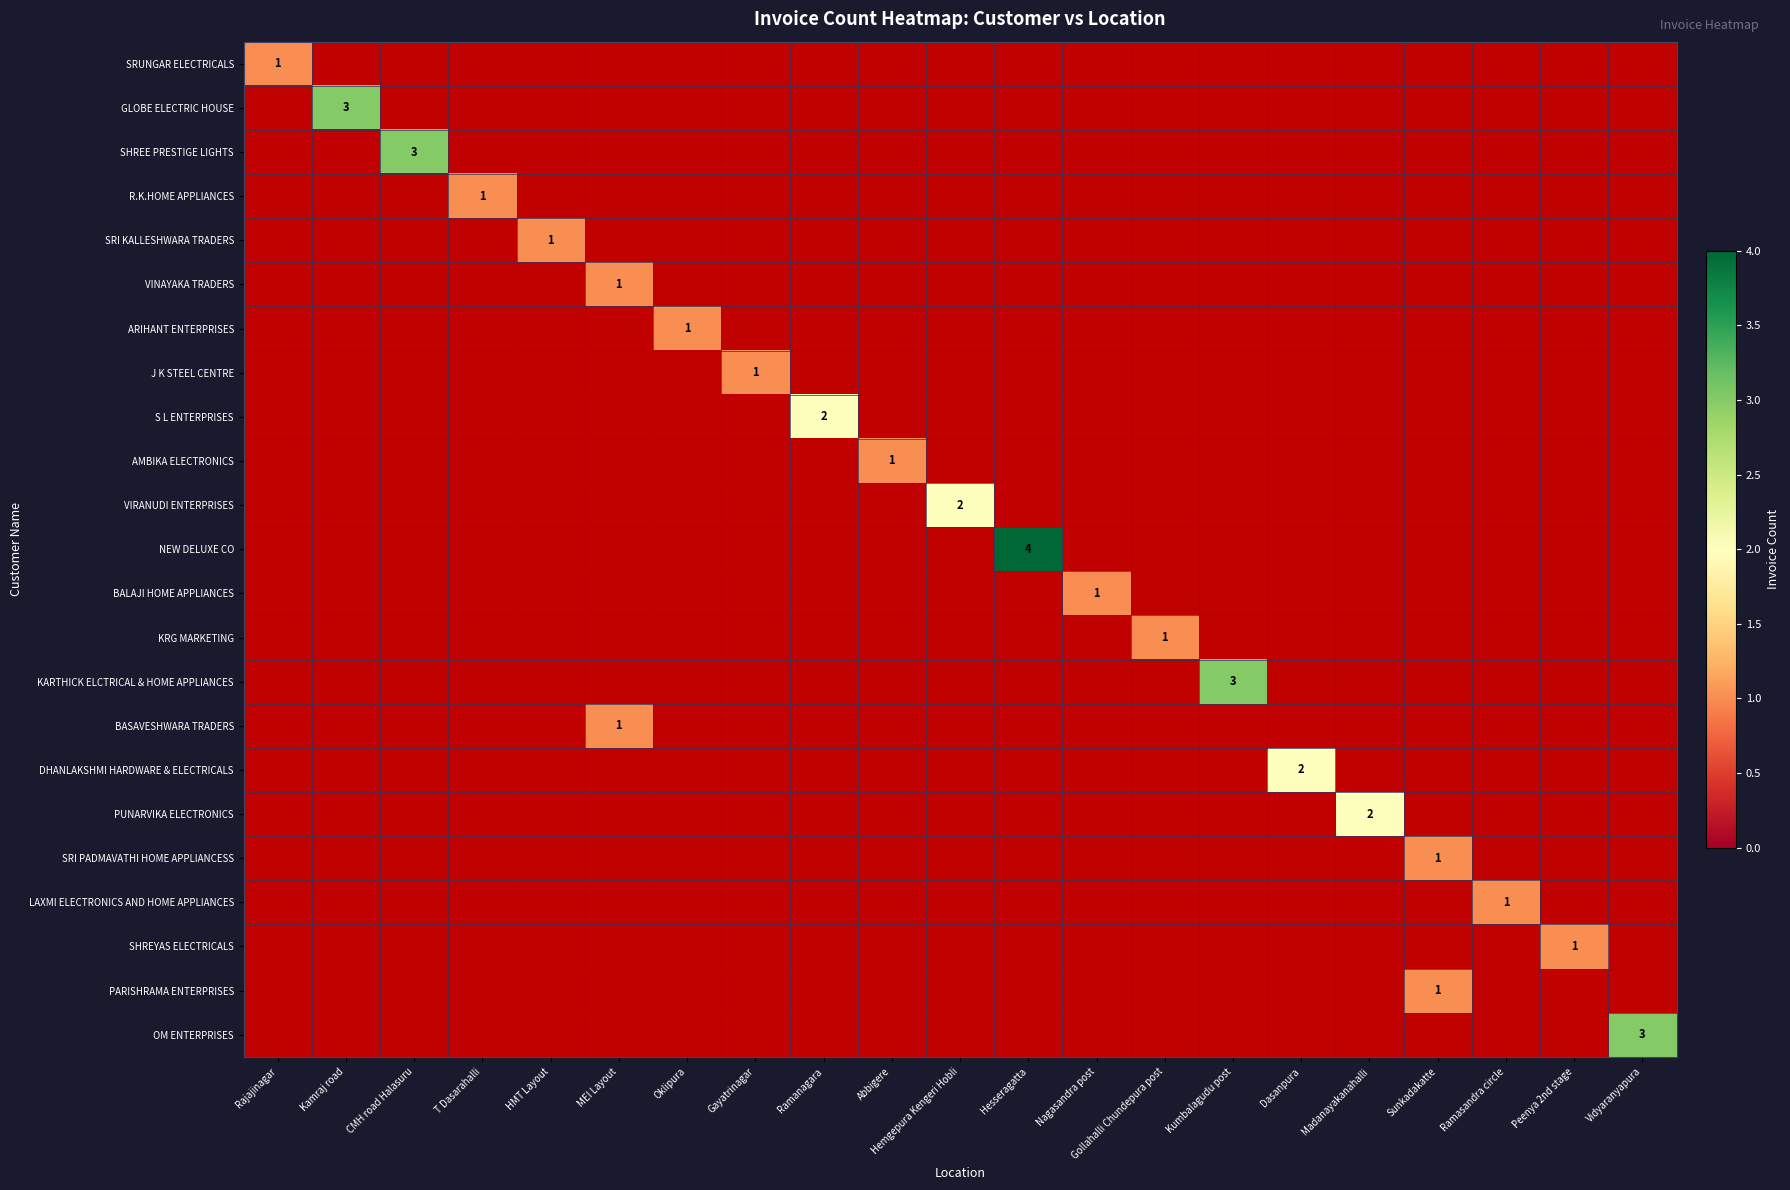

At which label does SRUNGAR ELECTRICALS reach its peak?

Rajajinagar